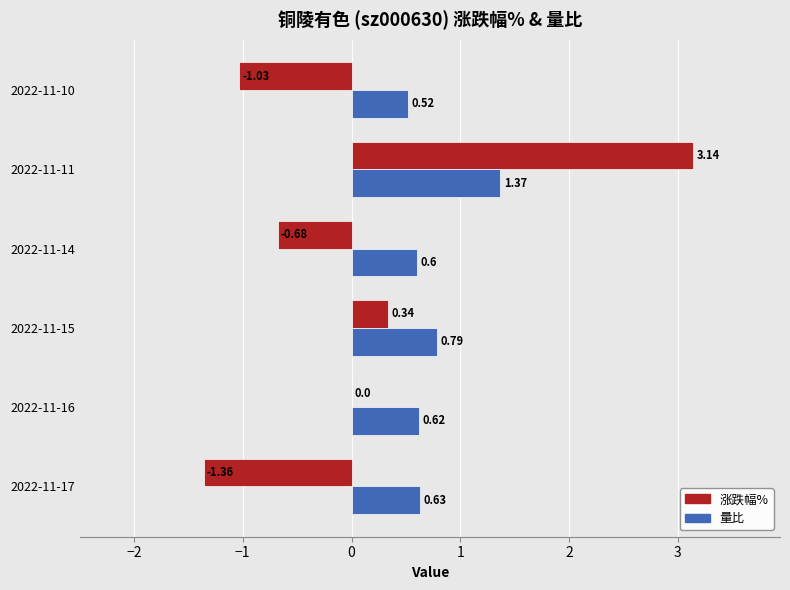

What is the sum of the 涨跌幅% values at 2022-11-10 and 2022-11-14?

-1.7